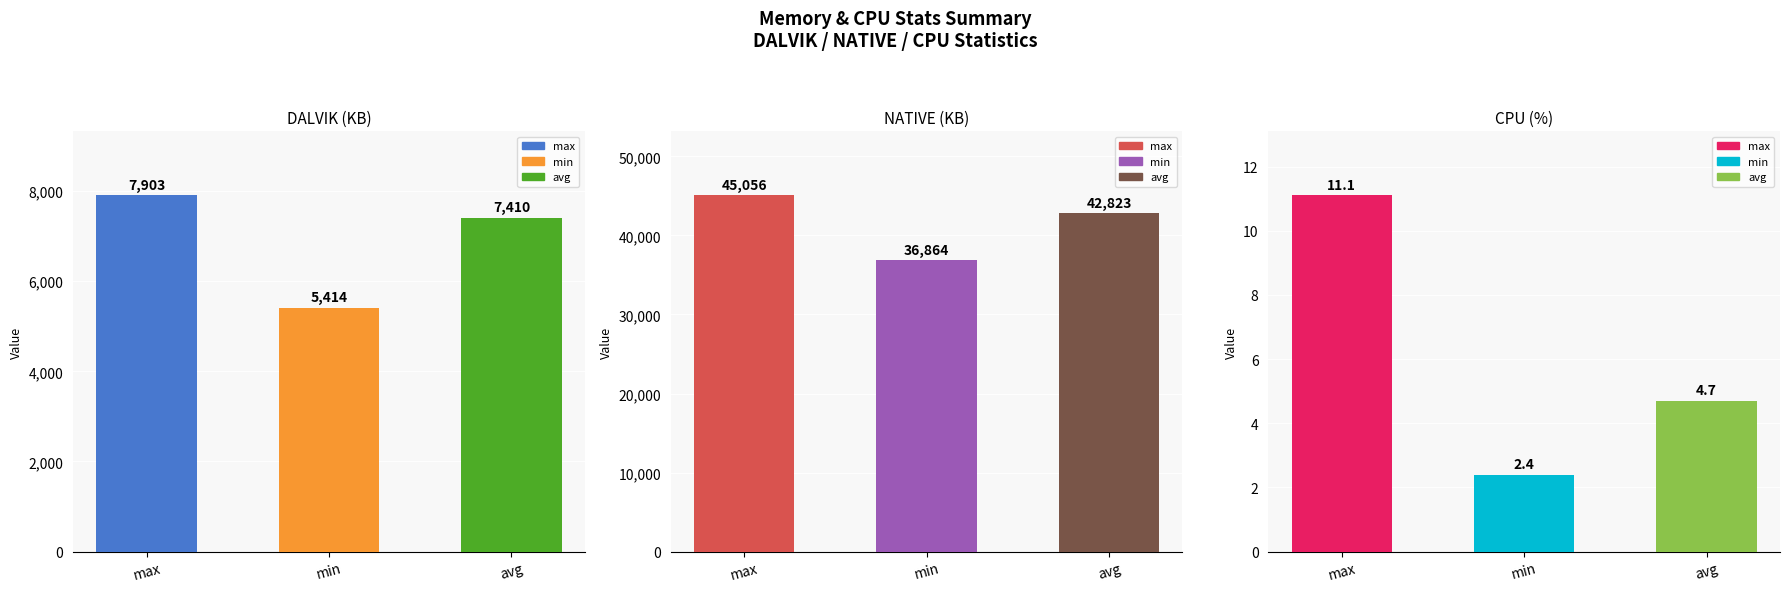

What is the value of the NATIVE bar at the 2nd from the left?

36864